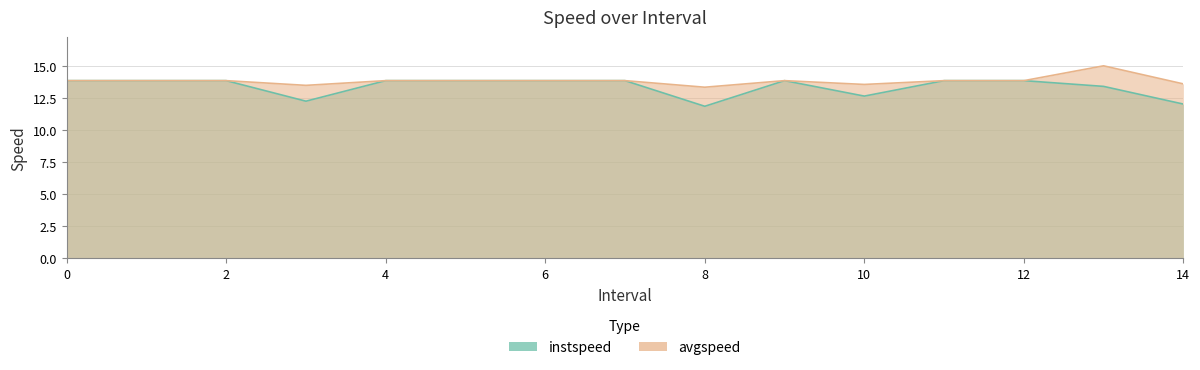

What is the label of the 6th point from the right?

9